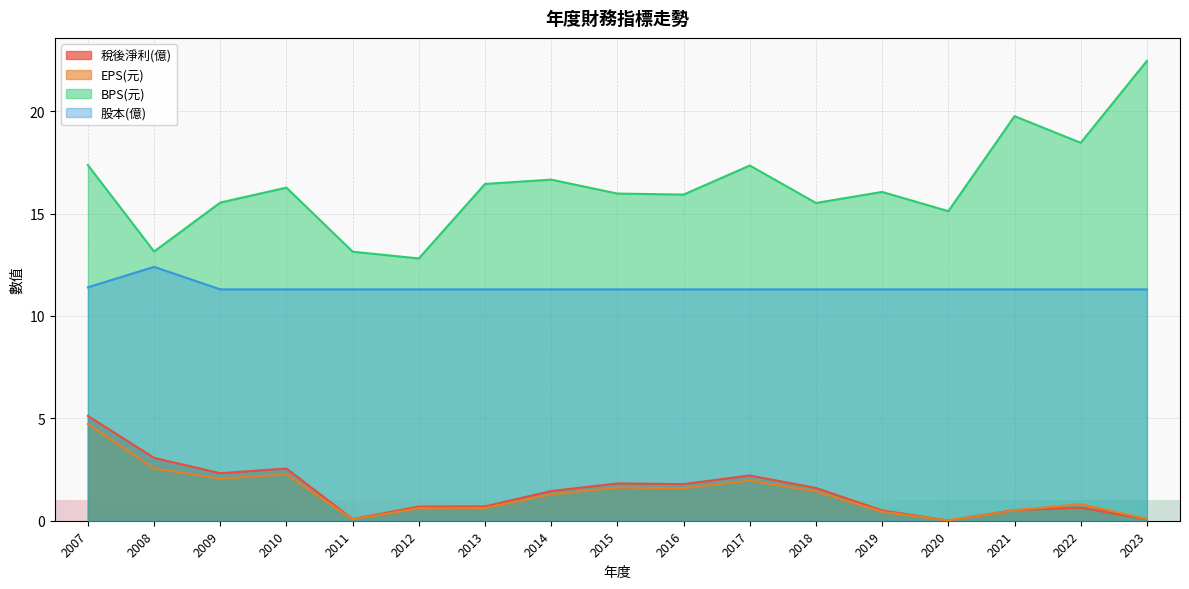

What is the average value of the 稅後淨利(億) series?

1.5